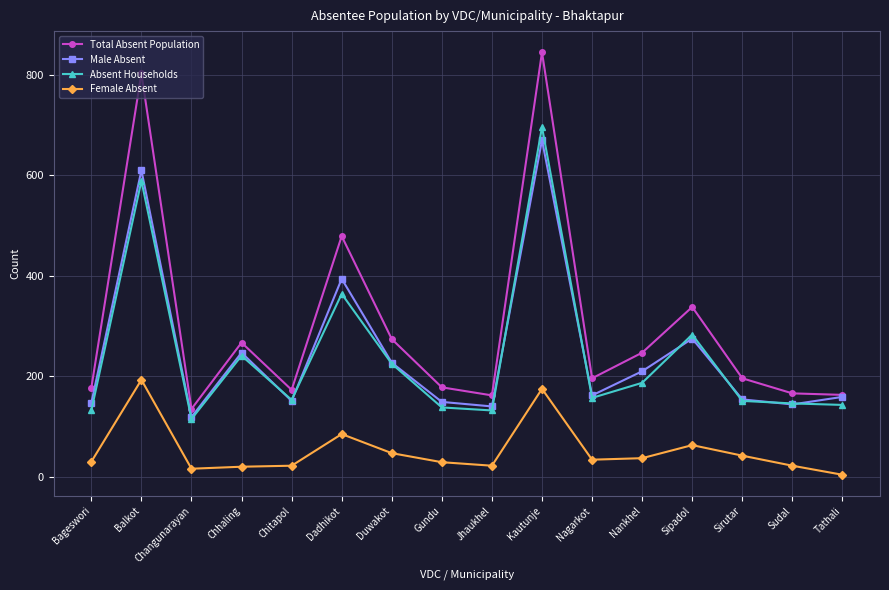

Is the value of Total Absent Population at Sirutar greater than the value of Male Absent at Chitapol?

Yes